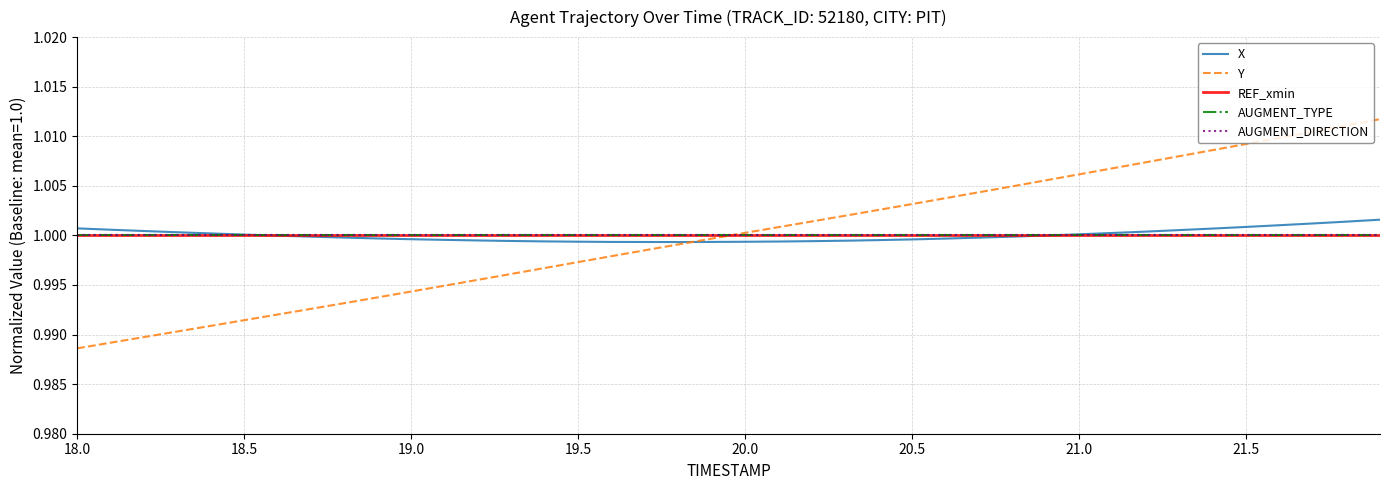

Reading left to right, extract all data points from this chart.

X: 1.0	1.0	1.0	1.0	1.0	1.0	1.0	1.0	1.0	1.0	1.0	1.0	1.0	1.0	1.0	1.0	1.0	1.0	1.0	1.0	1.0	1.0	1.0	1.0	1.0	1.0	1.0	1.0	1.0	1.0	1.0	1.0	1.0	1.0	1.0	1.0	1.0	1.0	1.0	1.0
Y: 1.0	1.0	1.0	1.0	1.0	1.0	1.0	1.0	1.0	1.0	1.0	1.0	1.0	1.0	1.0	1.0	1.0	1.0	1.0	1.0	1.0	1.0	1.0	1.0	1.0	1.0	1.0	1.0	1.0	1.0	1.0	1.0	1.0	1.0	1.0	1.0	1.0	1.0	1.0	1.0
REF_xmin: 1.0	1.0	1.0	1.0	1.0	1.0	1.0	1.0	1.0	1.0	1.0	1.0	1.0	1.0	1.0	1.0	1.0	1.0	1.0	1.0	1.0	1.0	1.0	1.0	1.0	1.0	1.0	1.0	1.0	1.0	1.0	1.0	1.0	1.0	1.0	1.0	1.0	1.0	1.0	1.0
AUGMENT_TYPE: 1.0	1.0	1.0	1.0	1.0	1.0	1.0	1.0	1.0	1.0	1.0	1.0	1.0	1.0	1.0	1.0	1.0	1.0	1.0	1.0	1.0	1.0	1.0	1.0	1.0	1.0	1.0	1.0	1.0	1.0	1.0	1.0	1.0	1.0	1.0	1.0	1.0	1.0	1.0	1.0
AUGMENT_DIRECTION: 1.0	1.0	1.0	1.0	1.0	1.0	1.0	1.0	1.0	1.0	1.0	1.0	1.0	1.0	1.0	1.0	1.0	1.0	1.0	1.0	1.0	1.0	1.0	1.0	1.0	1.0	1.0	1.0	1.0	1.0	1.0	1.0	1.0	1.0	1.0	1.0	1.0	1.0	1.0	1.0